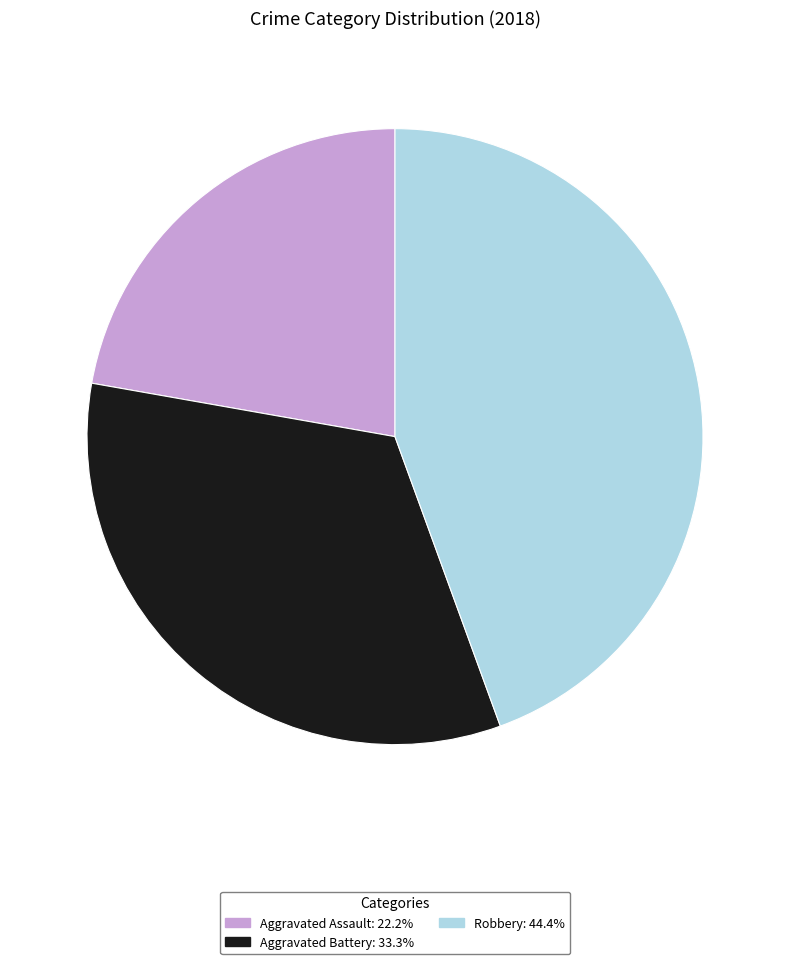

Does any single category account for the majority?

No